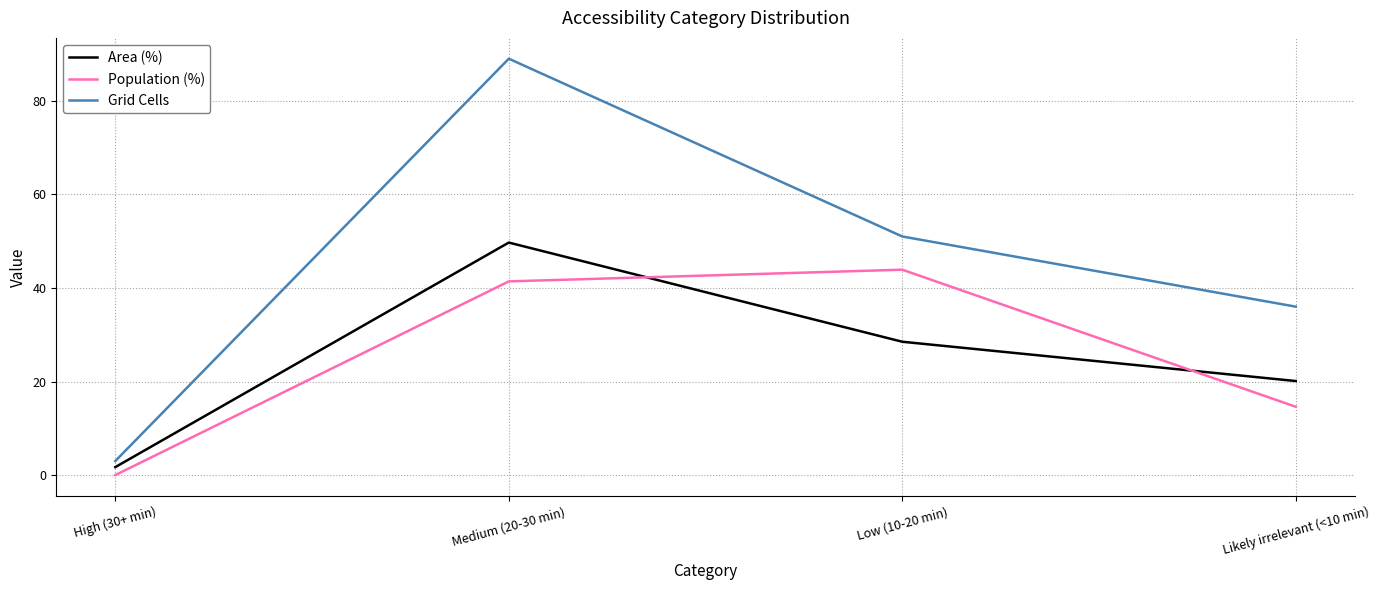

True or false: Area (%) and Grid Cells intersect in this chart.

False